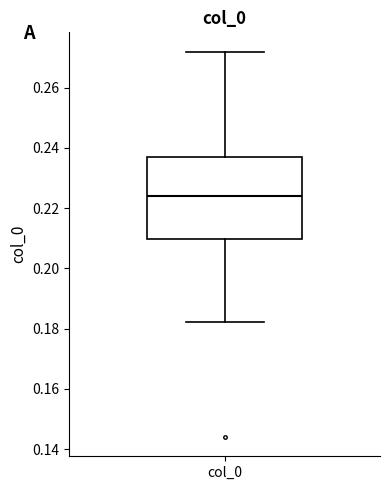

Transcribe this box plot: give where the median line is, the range the box spans, and where the two whiskers end, as read against the y-axis. The values are not printed on the chart, so give them approximately, as read against the axis.

median 0.224, box 0.210 to 0.236, whiskers 0.182 to 0.272